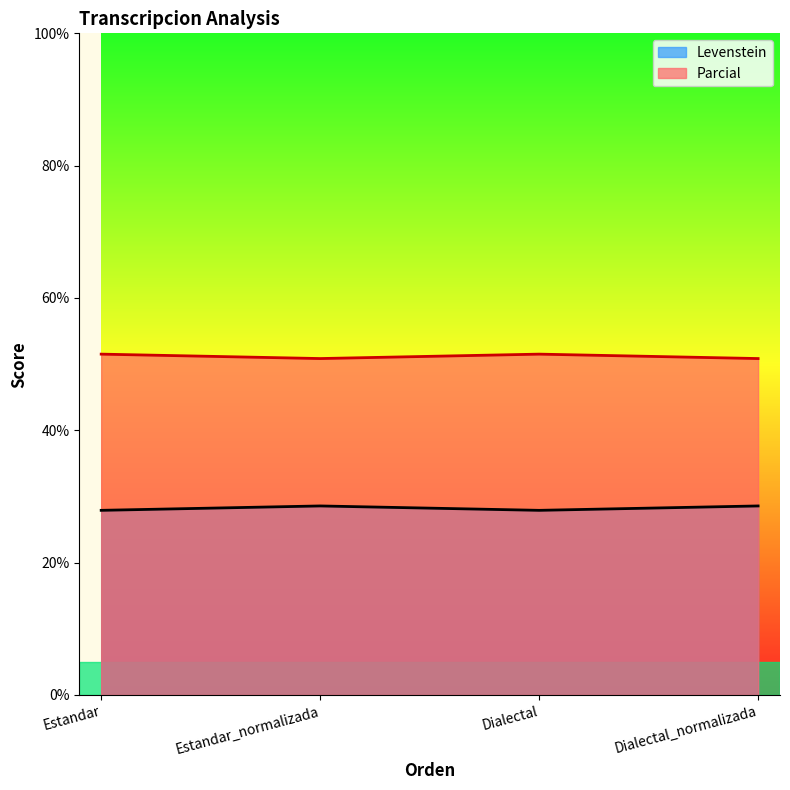

At how many categories does at least one series exceed 32?

4